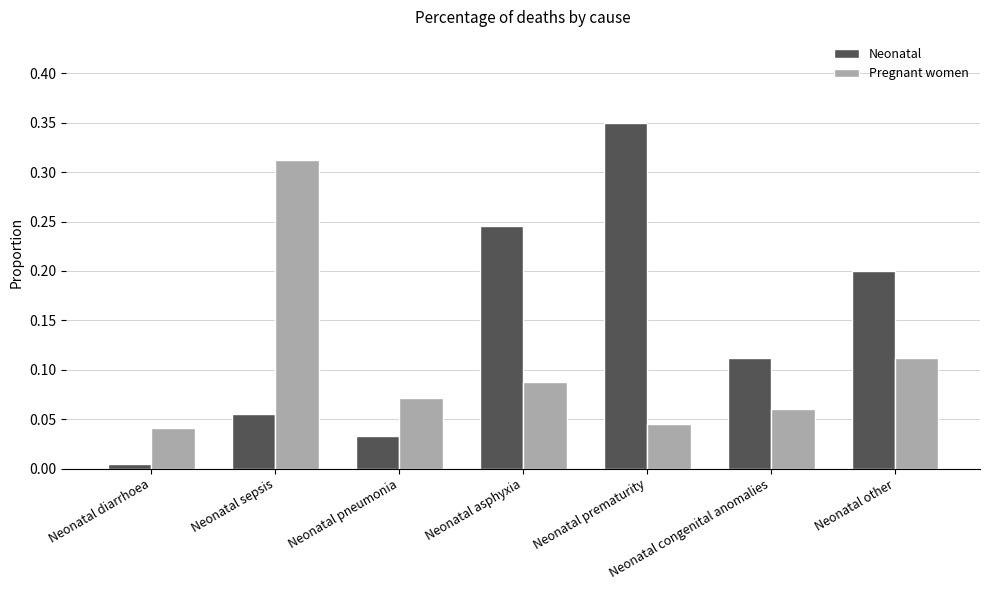

True or false: Neonatal has a value of 0.1 at Neonatal asphyxia.

False